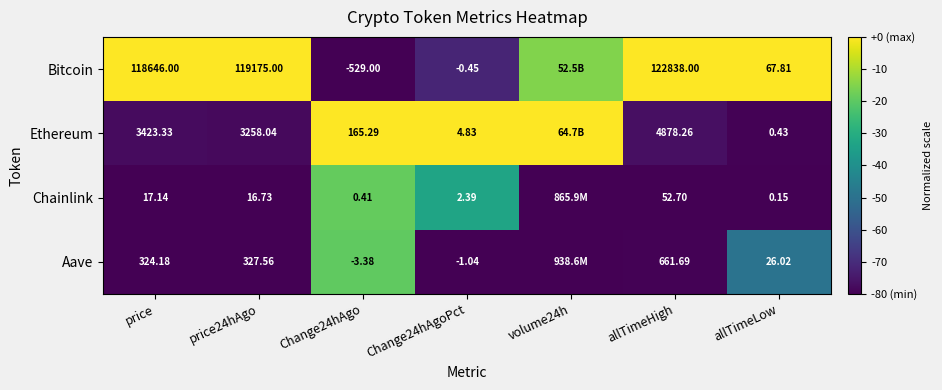

Rank the series at Change24hAgo from lowest to highest value.

Bitcoin, Aave, Chainlink, Ethereum